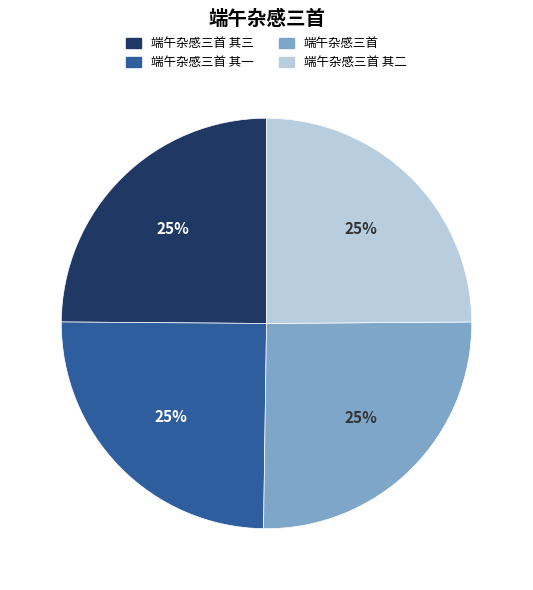

Does any single category account for the majority?

No